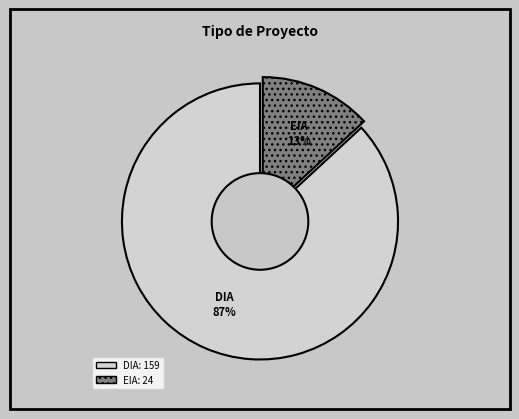

To the nearest percent, what is the average slice percentage?

50%